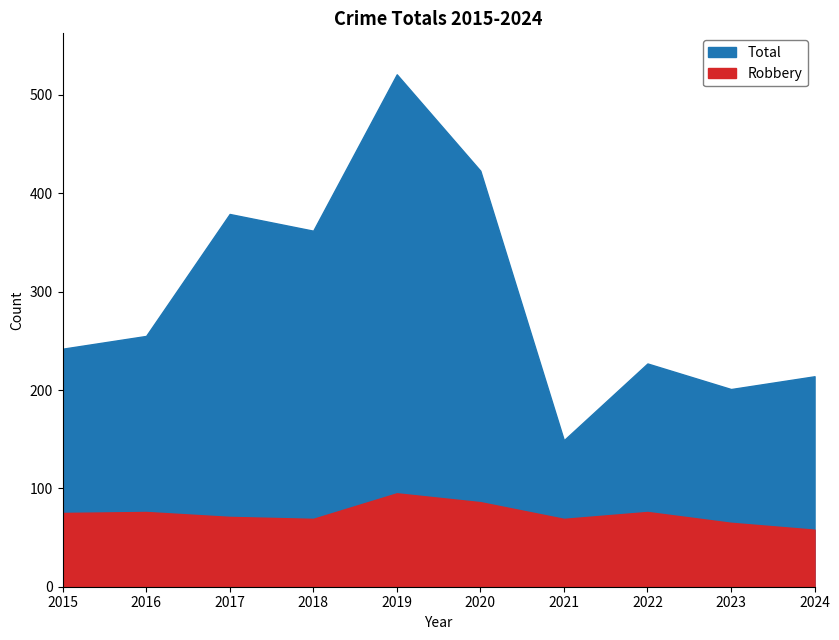

Where is the first local maximum for Total?

2017